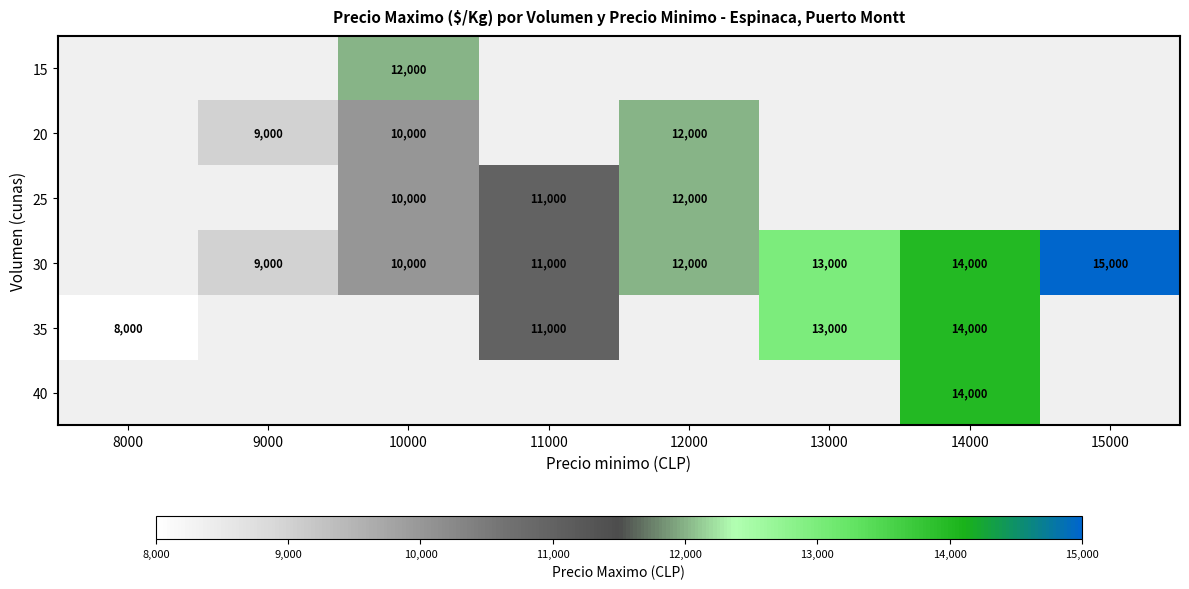

The value of 20 at 9000 is 9000. True or false?

True